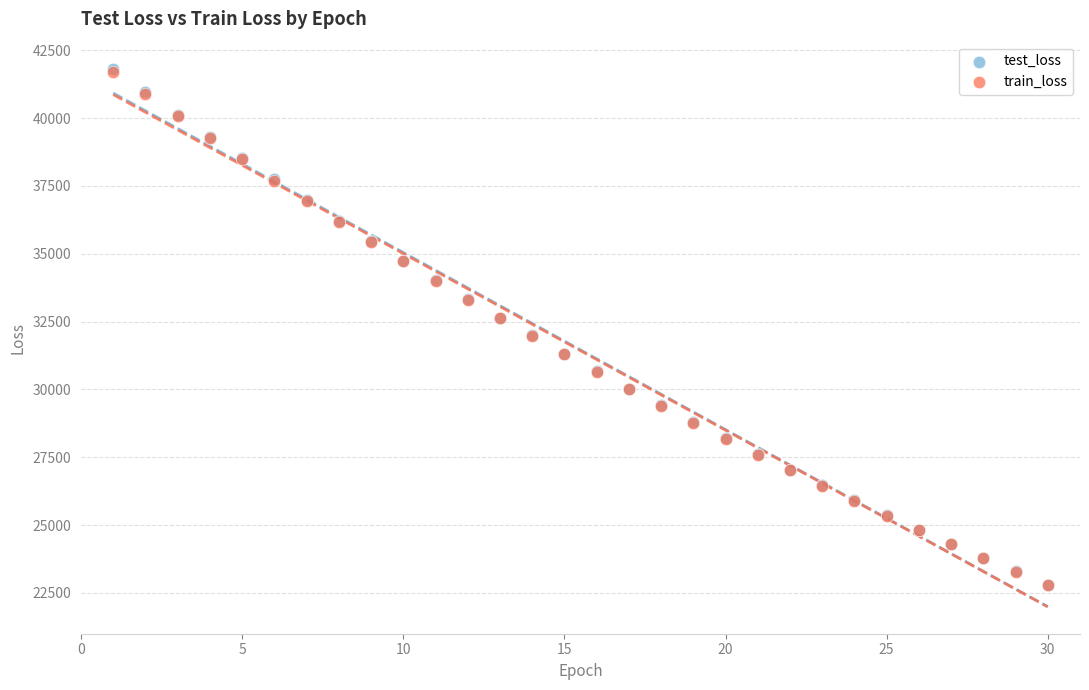

What are all the series names shown in the legend?

test_loss, train_loss